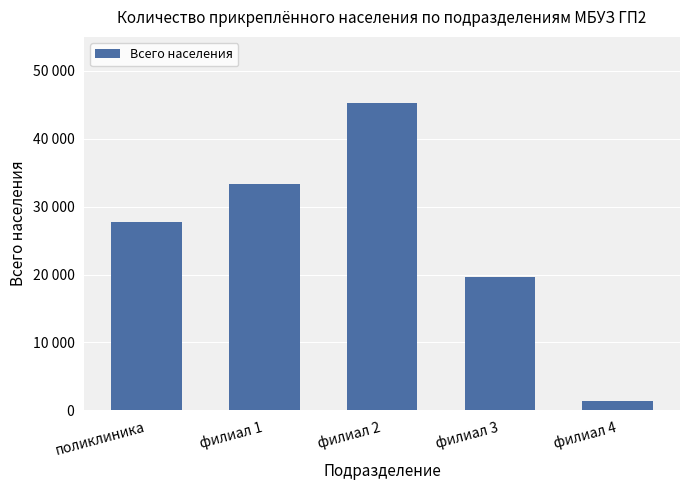

Count the values in the range 19630 to 33306.

3